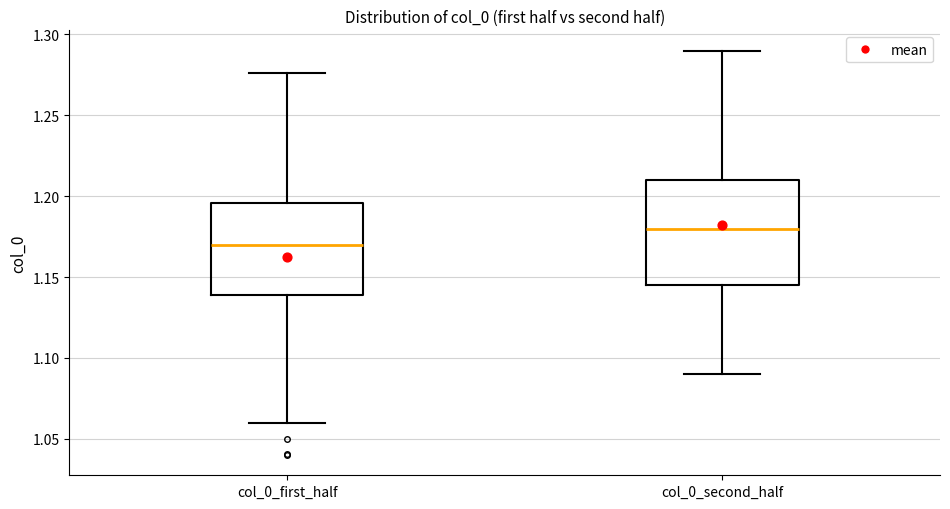

Where does the median line of the box for col_0_second_half sit on the y-axis? The values are not printed on the chart, so give them approximately, as read against the axis.

1.180